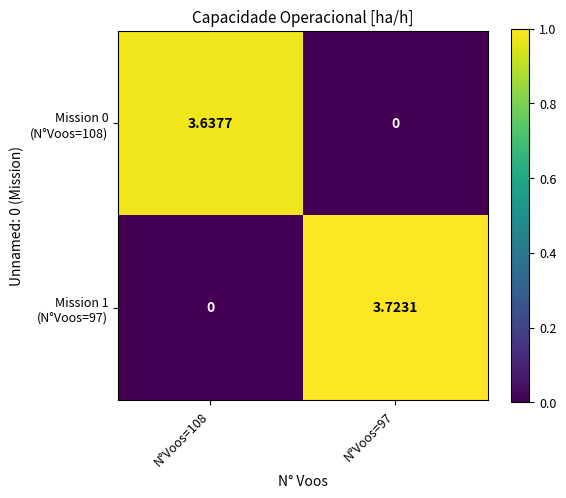

Which series has the widest spread of values?

Mission 1 (N°Voos=97)